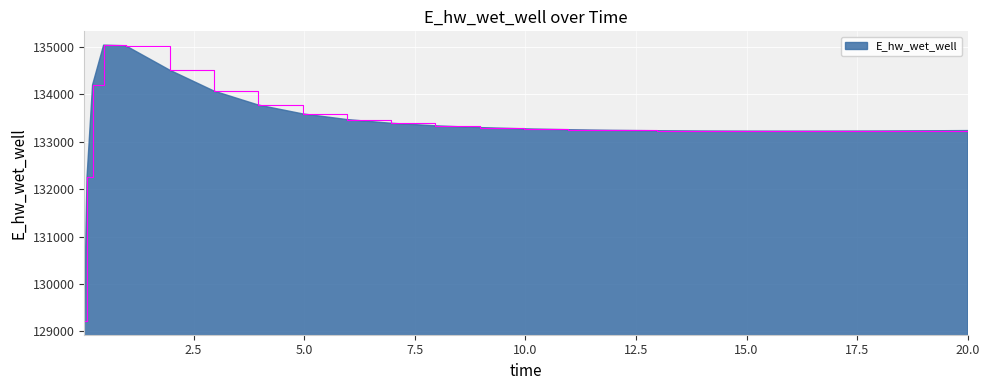

What is the maximum value shown in the chart?

135033.3